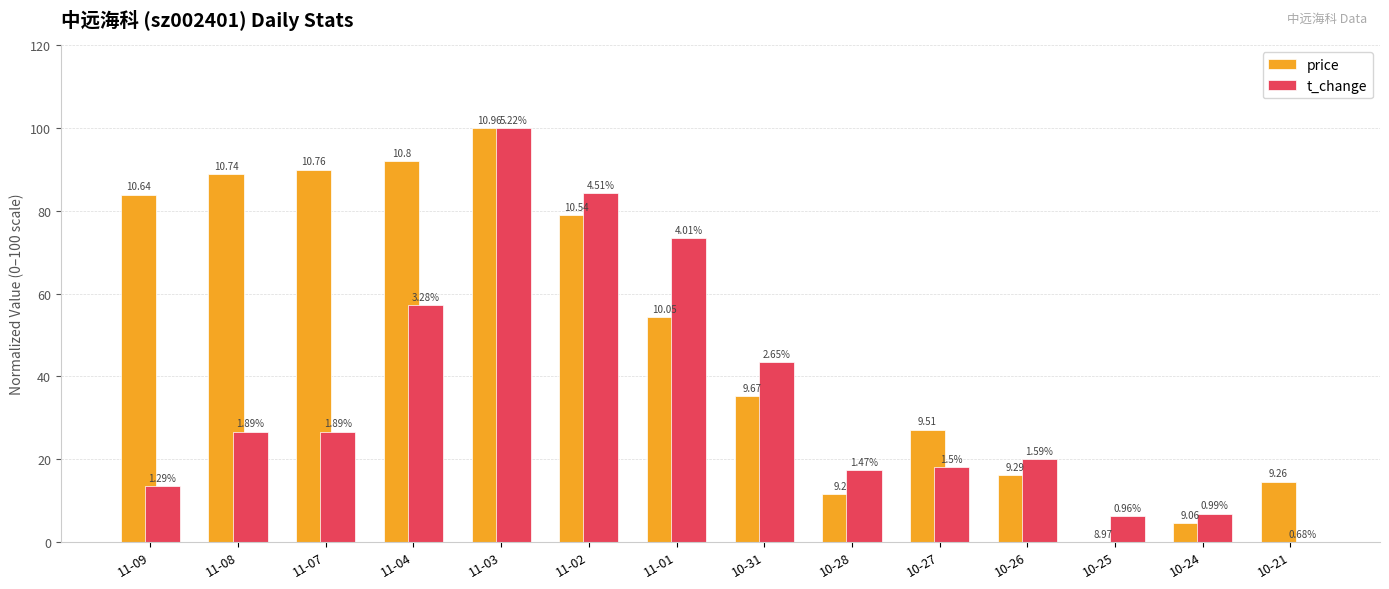

Between 10-21 and 10-24, which is larger?

10-21